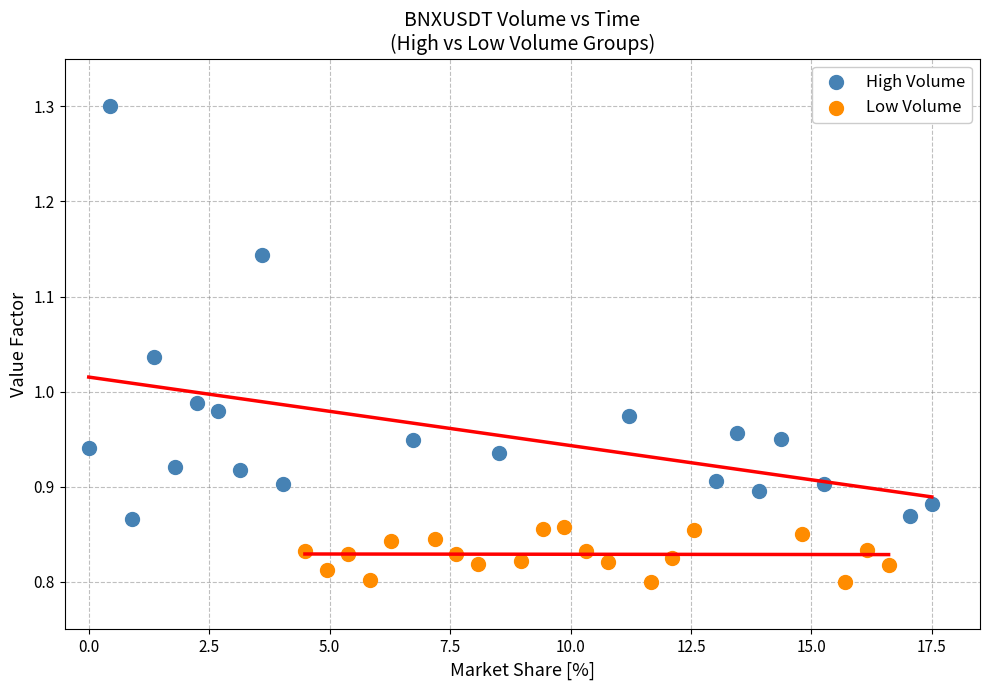

Which series contains the lowest Y value?

Low Volume